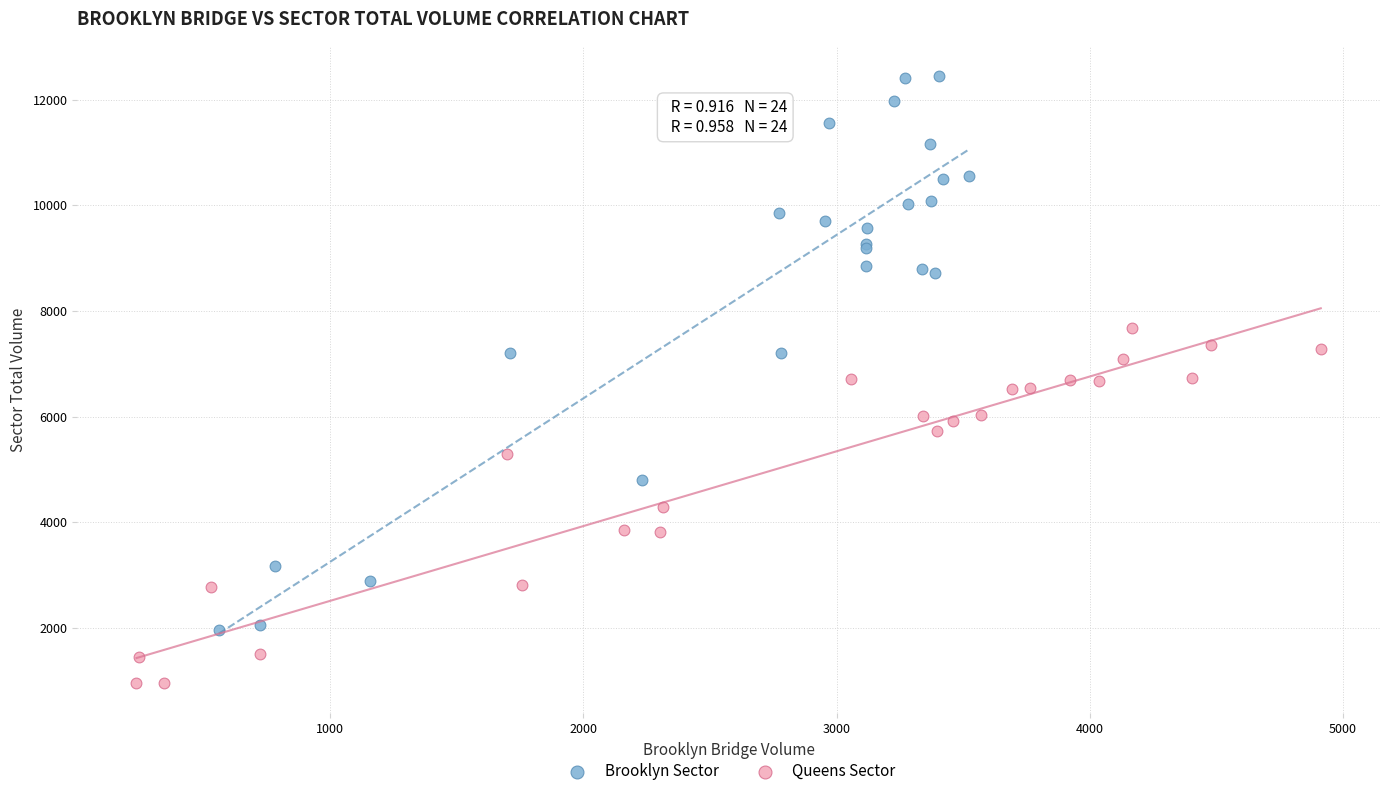

Which series reaches the minimum Y coordinate?

Queens Sector